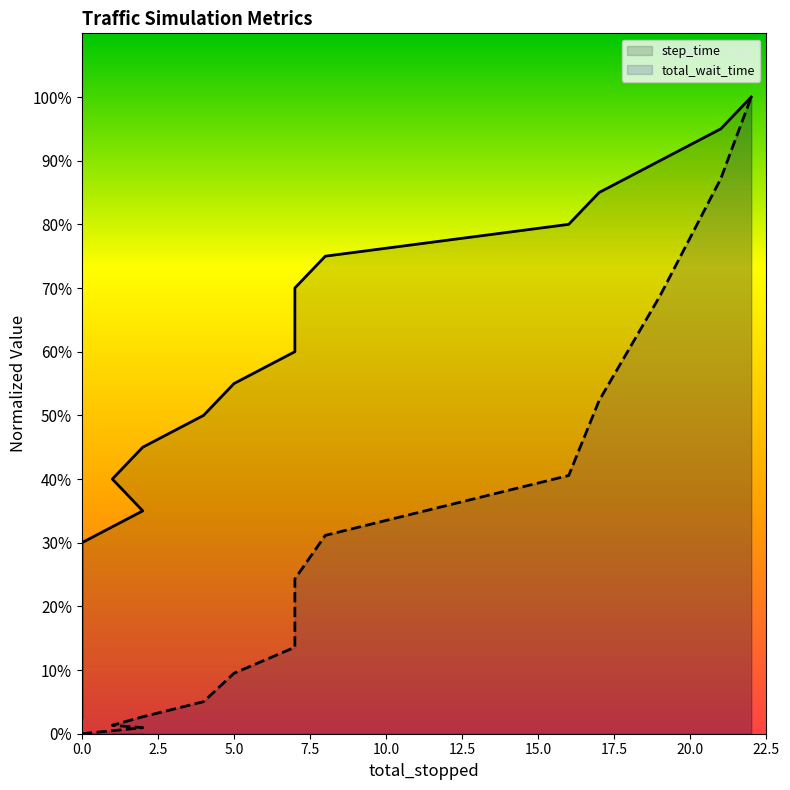

Does the chart display data point markers on the line(s)?

No